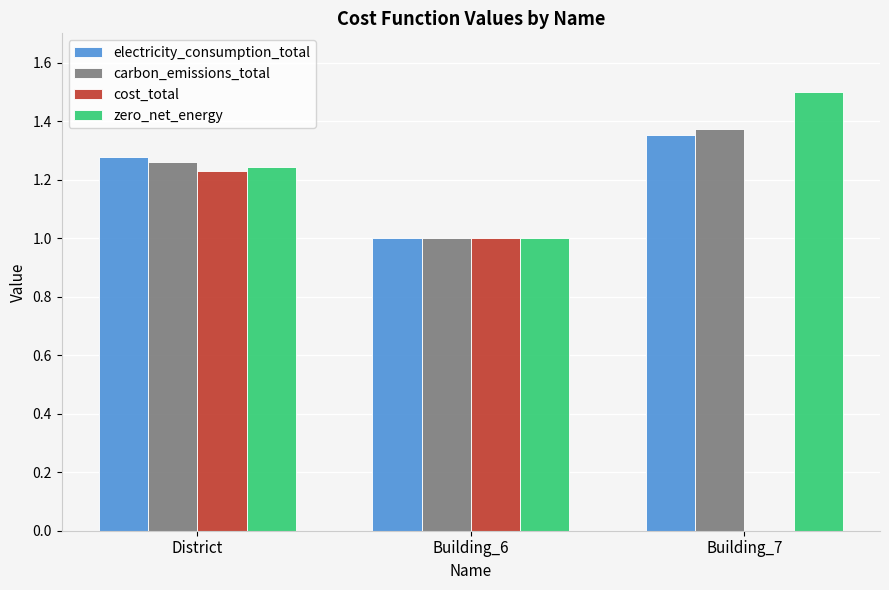

What are all the series names shown in the legend?

electricity_consumption_total, carbon_emissions_total, cost_total, zero_net_energy